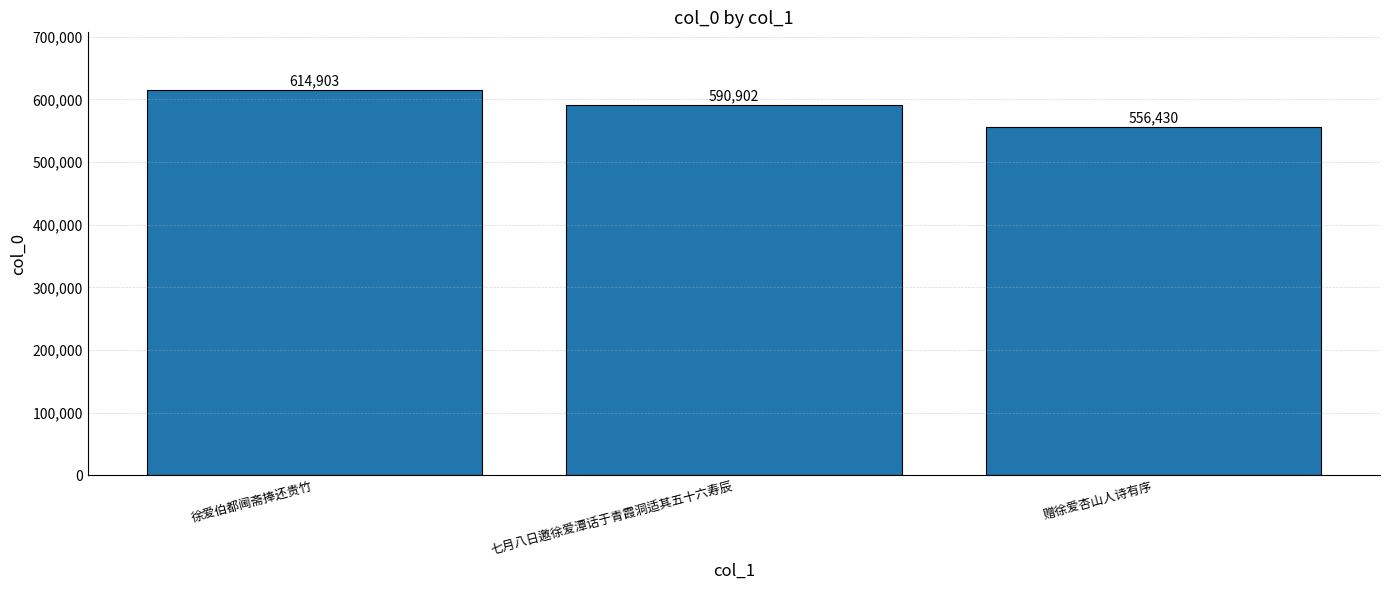

What is the ratio of the value at 赠徐爱杏山人诗有序 to the value at 徐爱伯都阃斋捧还贵竹?

0.9